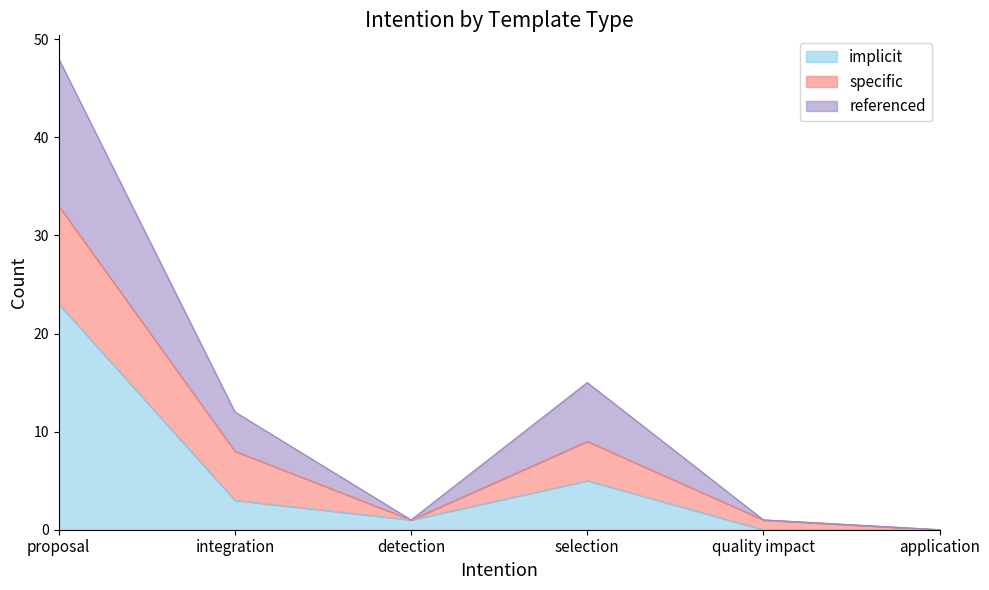

What is the total value across all series at selection?

15